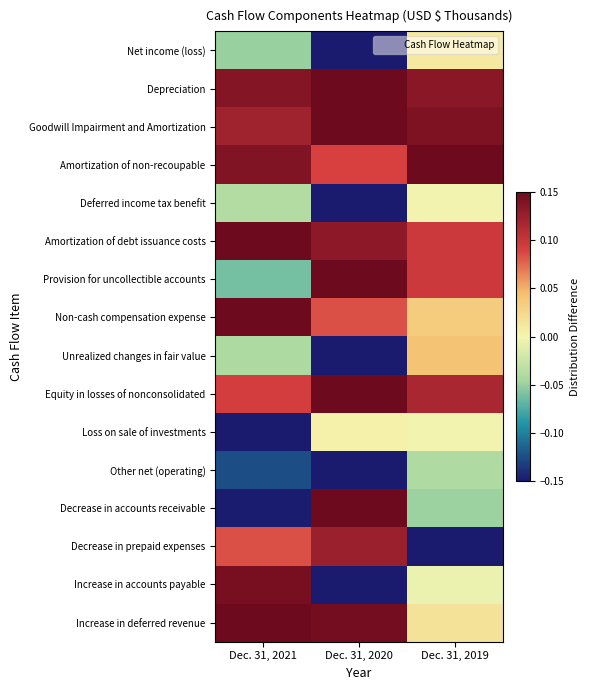

List the series in order of their peak value, highest first.

Depreciation, Goodwill Impairment and Amortization, Amortization of non-recoupable, Amortization of debt issuance costs, Provision for uncollectible accounts, Non-cash compensation expense, Equity in losses of nonconsolidated, Decrease in accounts receivable, Increase in deferred revenue, Increase in accounts payable, Decrease in prepaid expenses, Unrealized changes in fair value, Net income (loss), Loss on sale of investments, Deferred income tax benefit, Other net (operating)